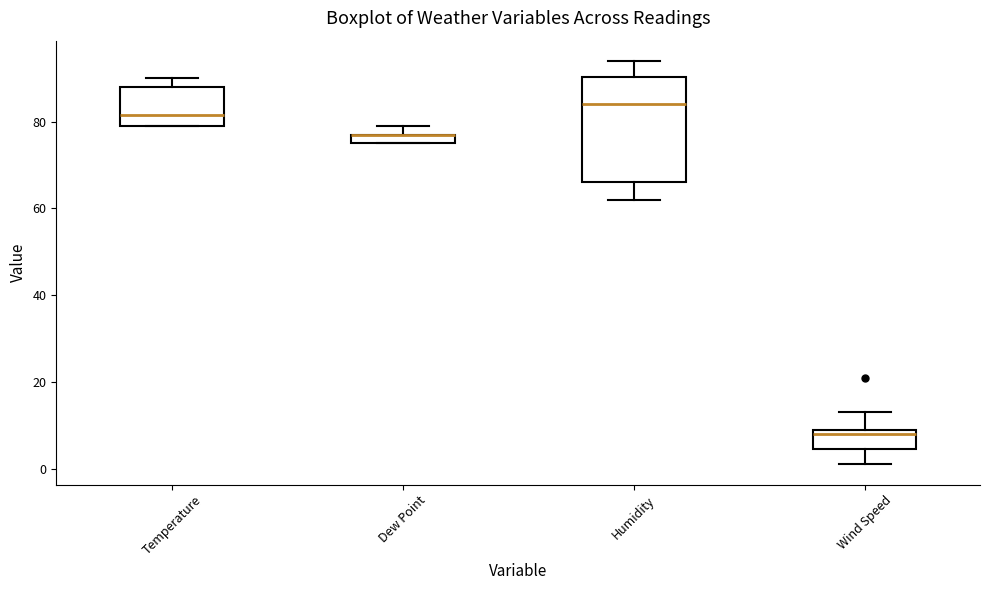

Comparing the boxes themselves (not the whiskers), which one is the tallest?

Humidity